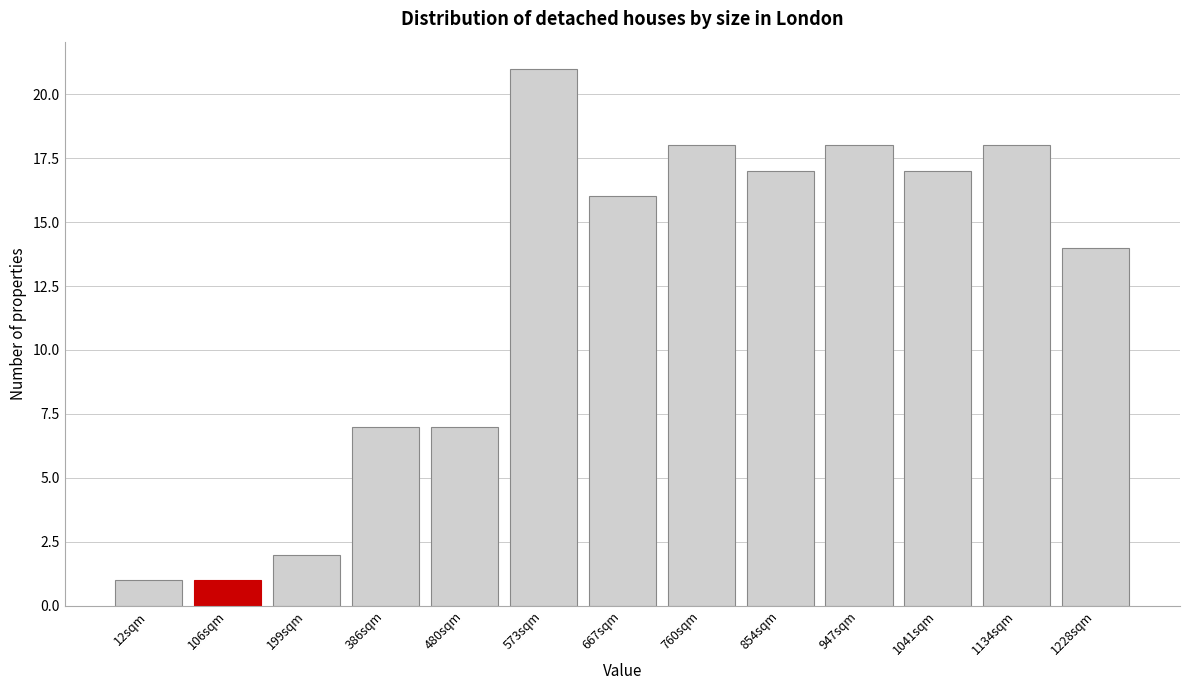

Reading right to left, transcribe all the data shown in this chart.

14	18	17	18	17	18	16	21	7	7	2	1	1